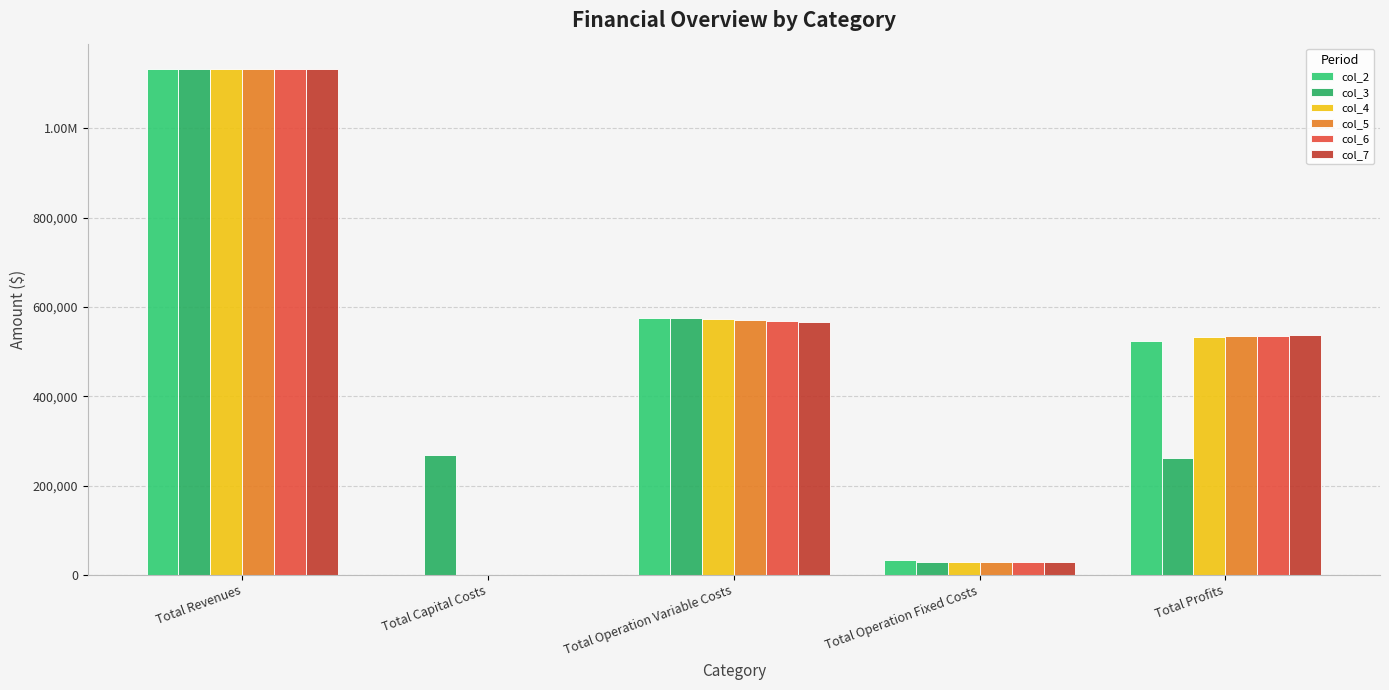

What is the difference between the highest and lowest values at Total Operation Fixed Costs?

5380.4